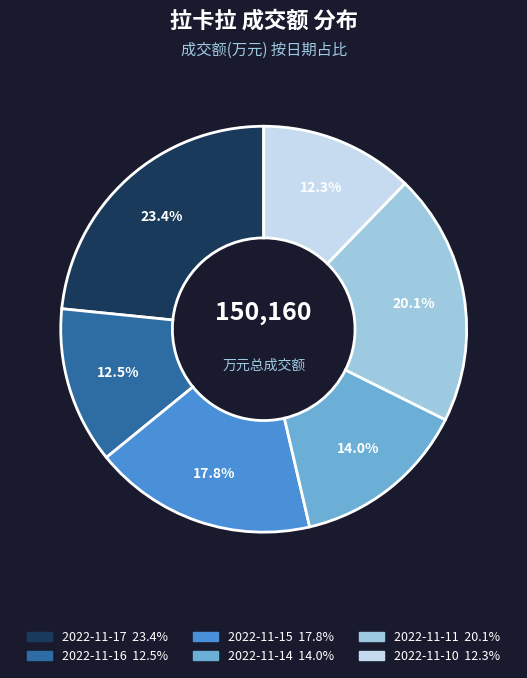

To the nearest percent, what percentage of the pie is 2022-11-11?

20%